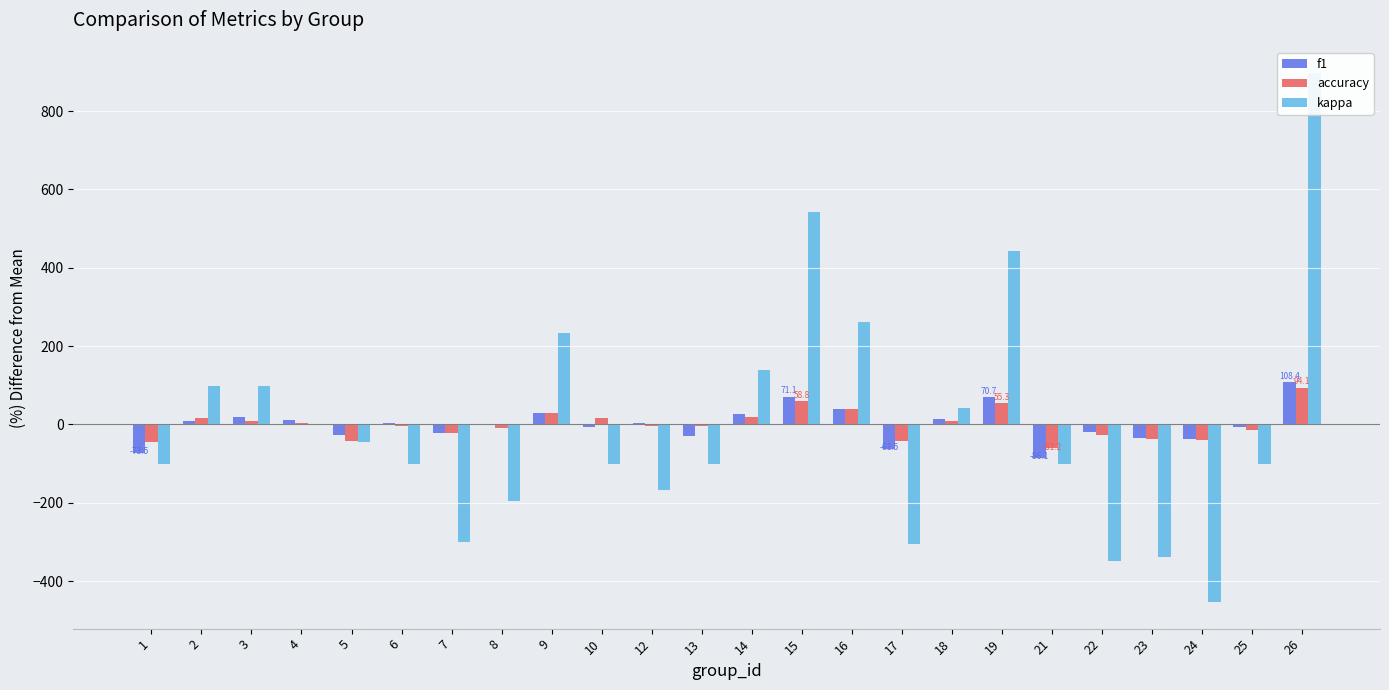

What is the difference between the f1 values at 1 and 21?

12.6